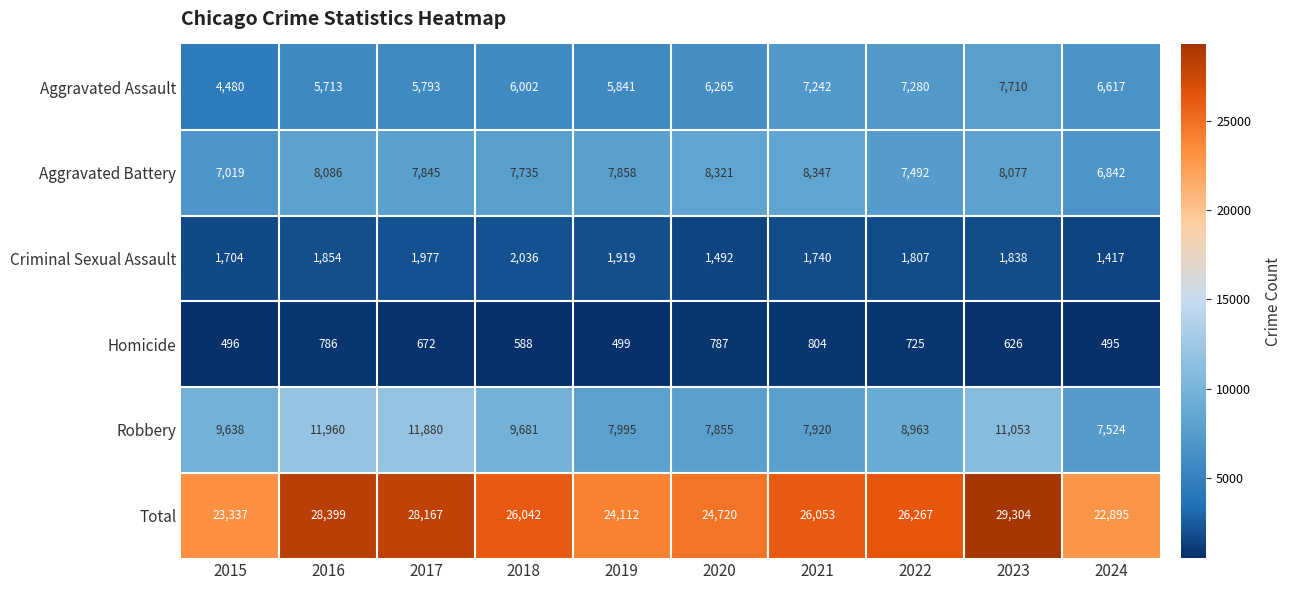

The value of Aggravated Assault at 2022 is 4846. True or false?

False